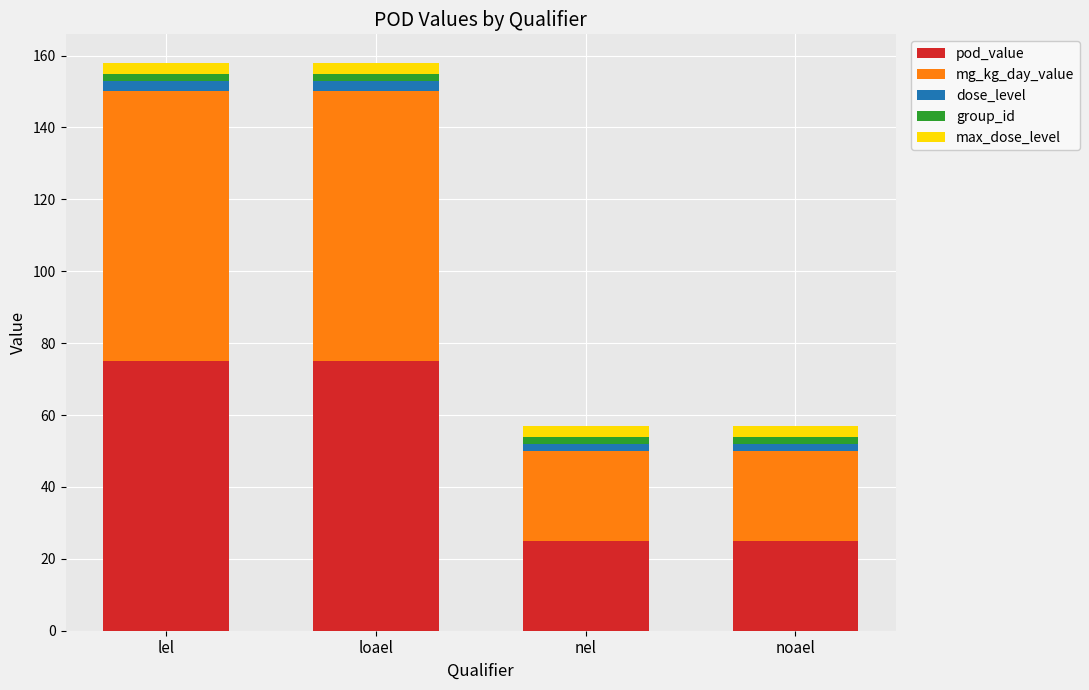

Is it true that pod_value equals 37 at loael?

False